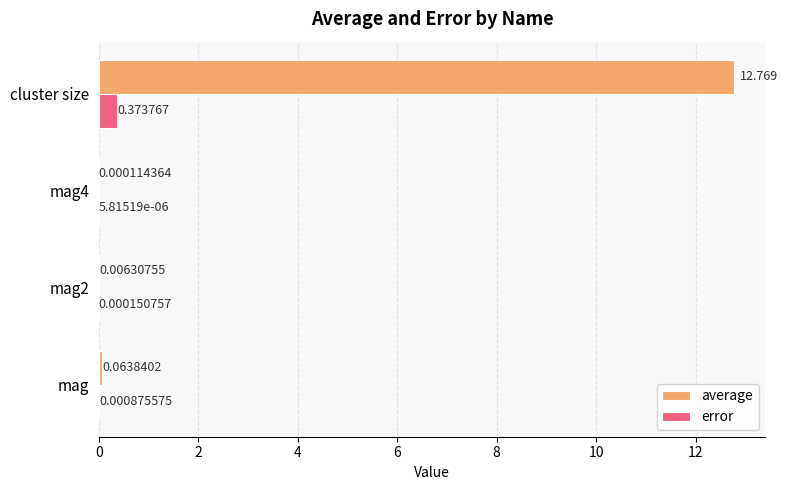

Which series has the largest total across all categories?

average